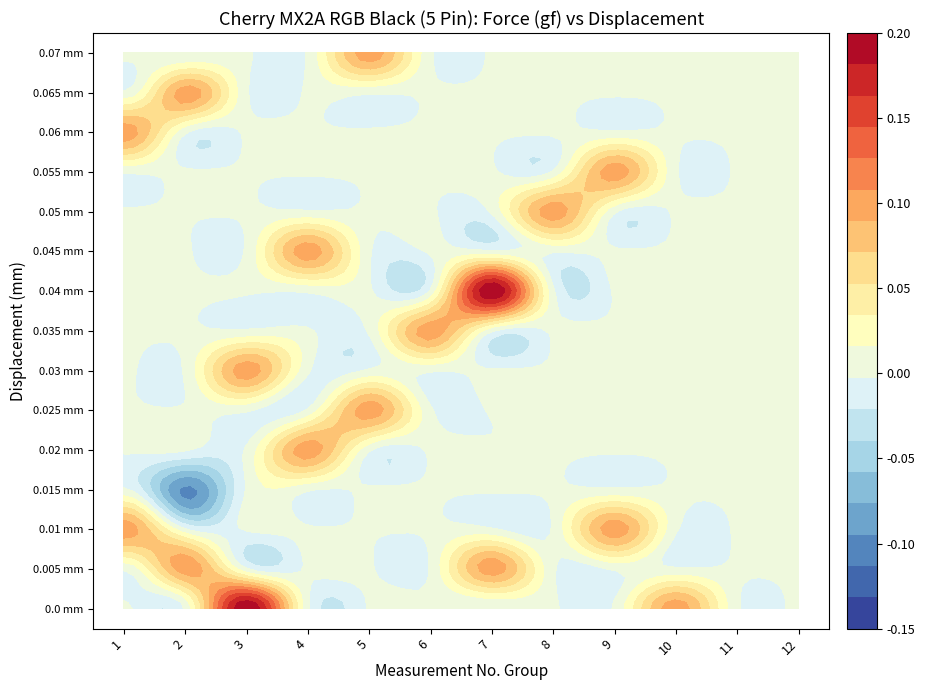

Which series has the largest total across all categories?

0.0 mm